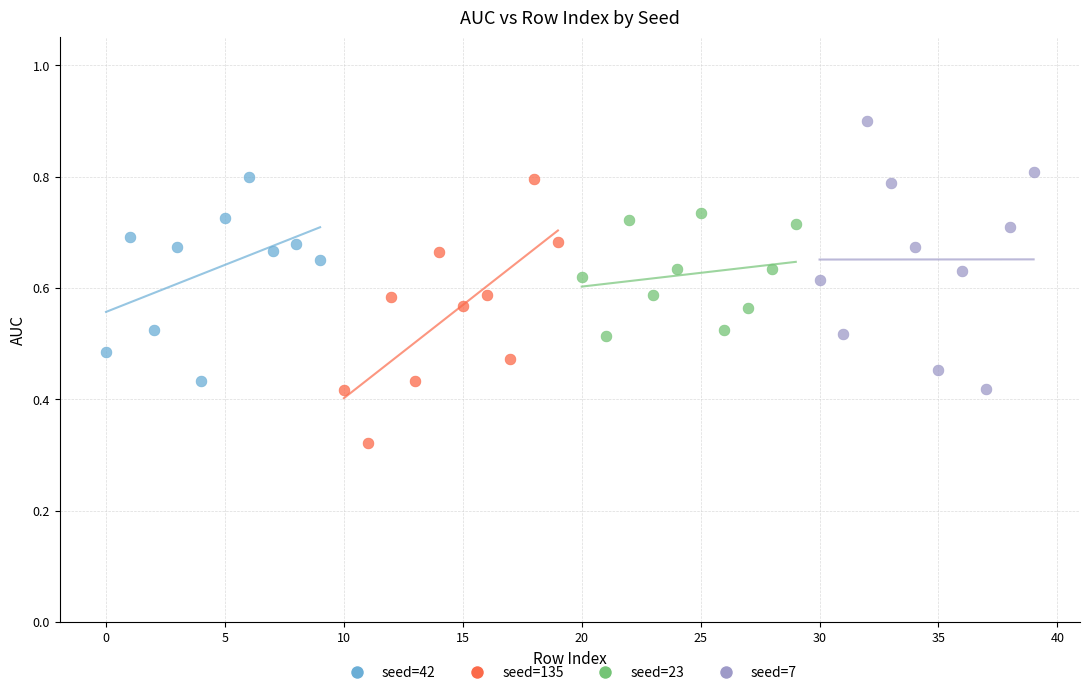

Which series reaches the maximum Y coordinate?

seed=7